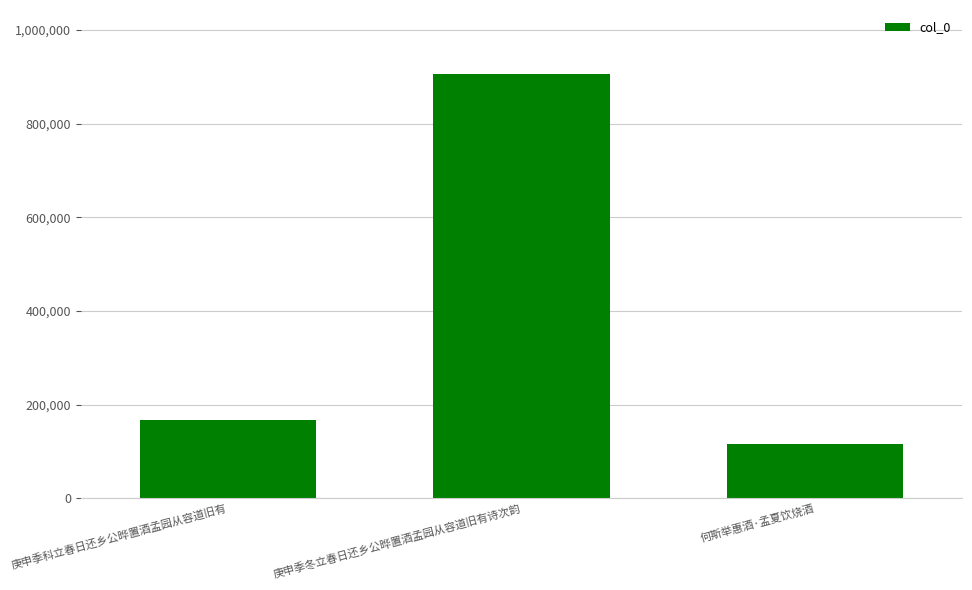

What is the difference between the values at 庚申季科立春日还乡公晔置酒孟园从容道旧有 and 庚申季冬立春日还乡公晔置酒孟园从容道旧有诗次韵?

739579